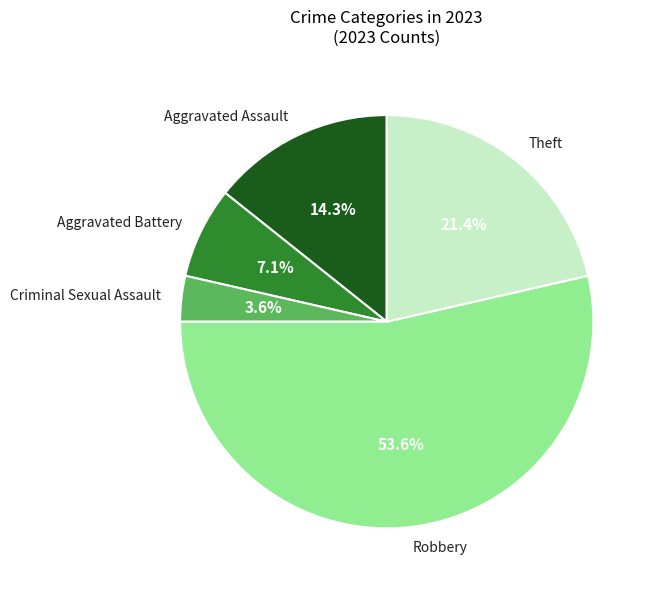

What is the ratio of the value at Theft to the value at Aggravated Assault?

1.5